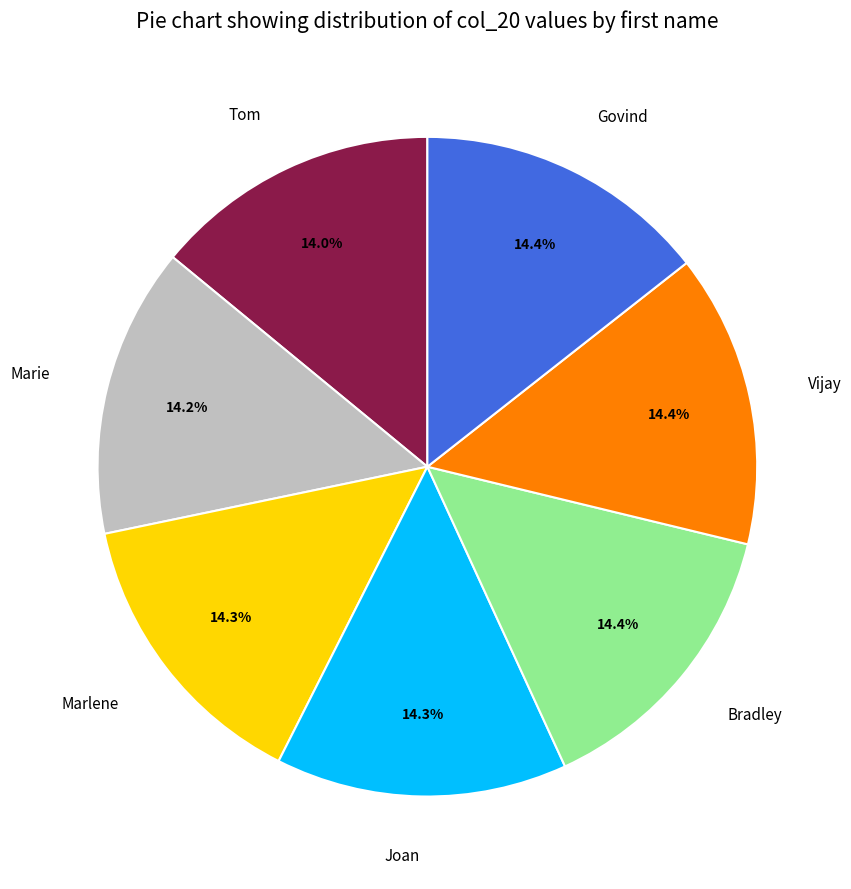

Does Joan account for over 50% of the chart?

No